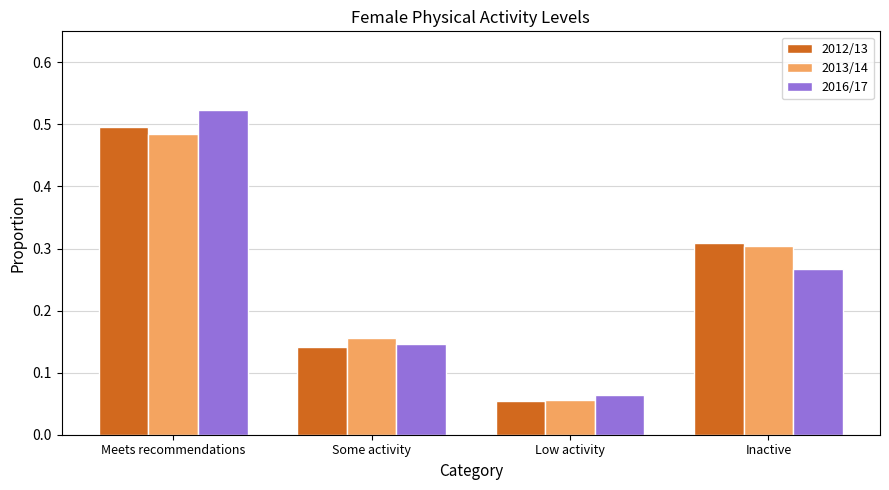

The 2016/17 series shows 0.2 at Some activity. True or false?

False